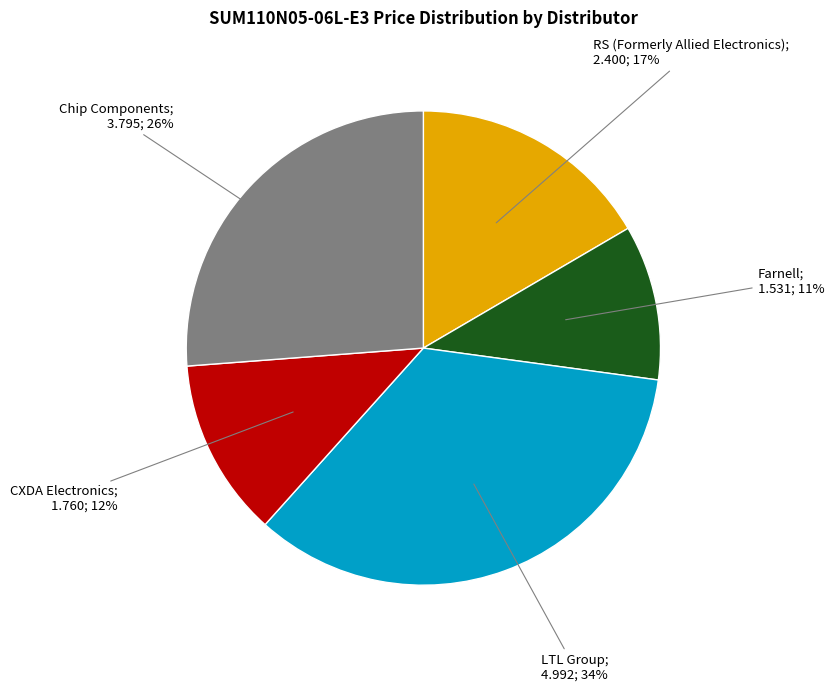

Is there a majority slice in this chart?

No